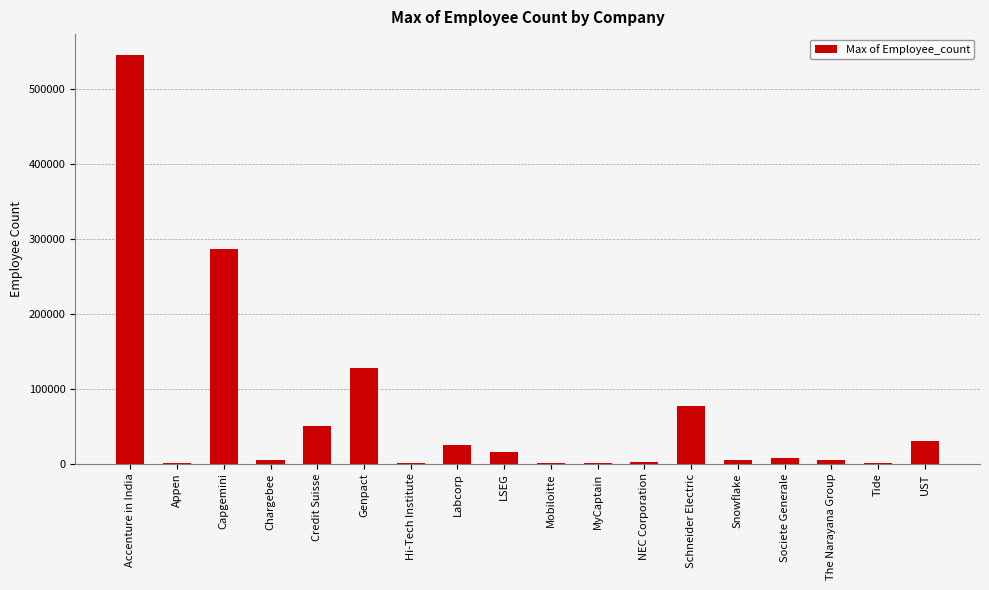

Approximately how many times larger is the value at Capgemini compared to Credit Suisse?

5.7